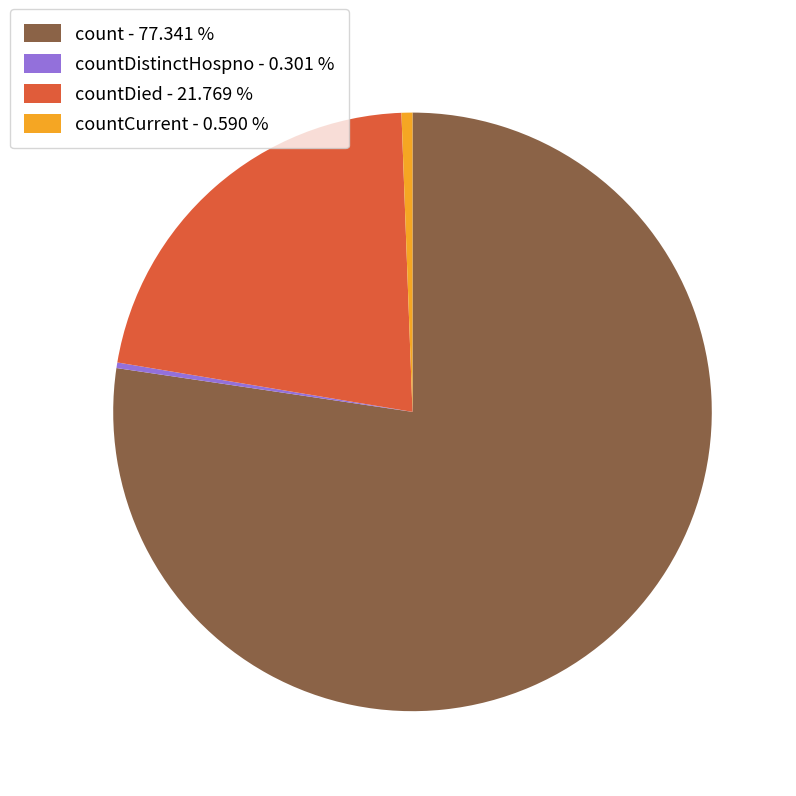

Do countCurrent - 0.590 % and countDistinctHospno - 0.301 % together represent more than half of the pie?

No